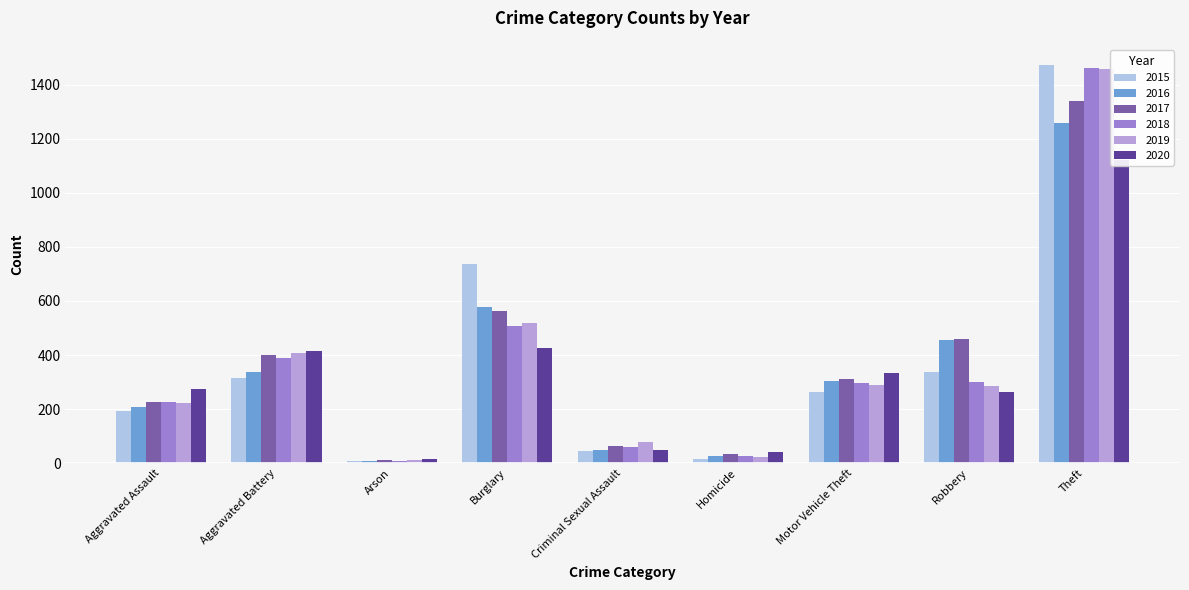

Is it true that 2019 equals 290 at Motor Vehicle Theft?

True